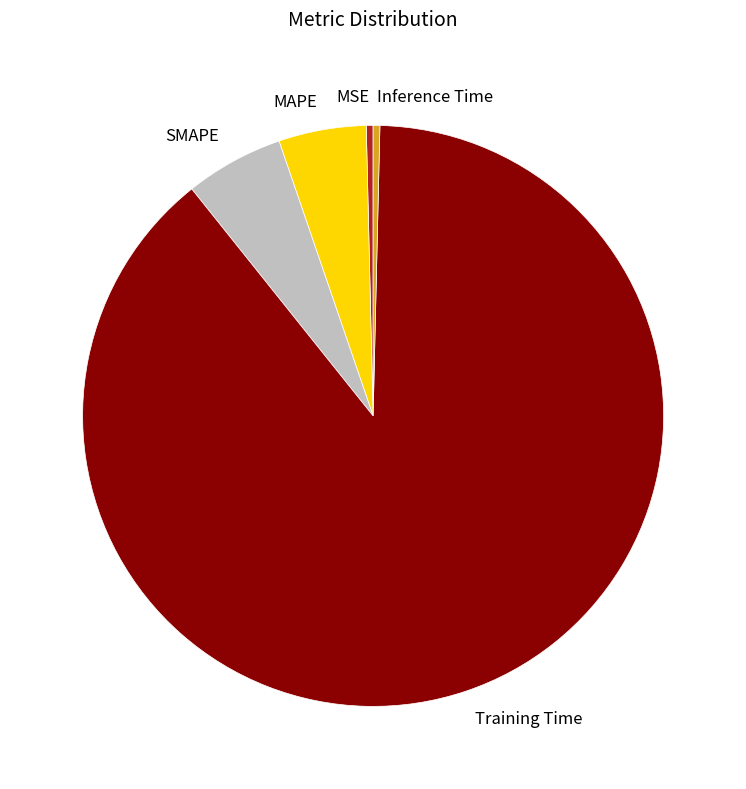

How many slices are in this pie chart?

5